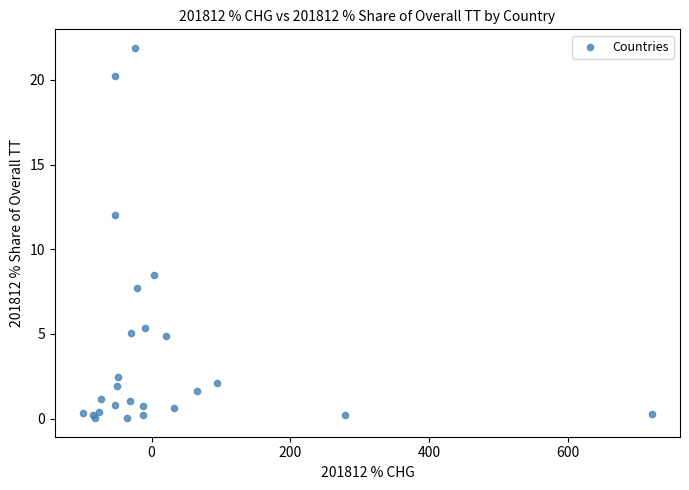

What Y value in the scatter plot is closest to 10?

8.5